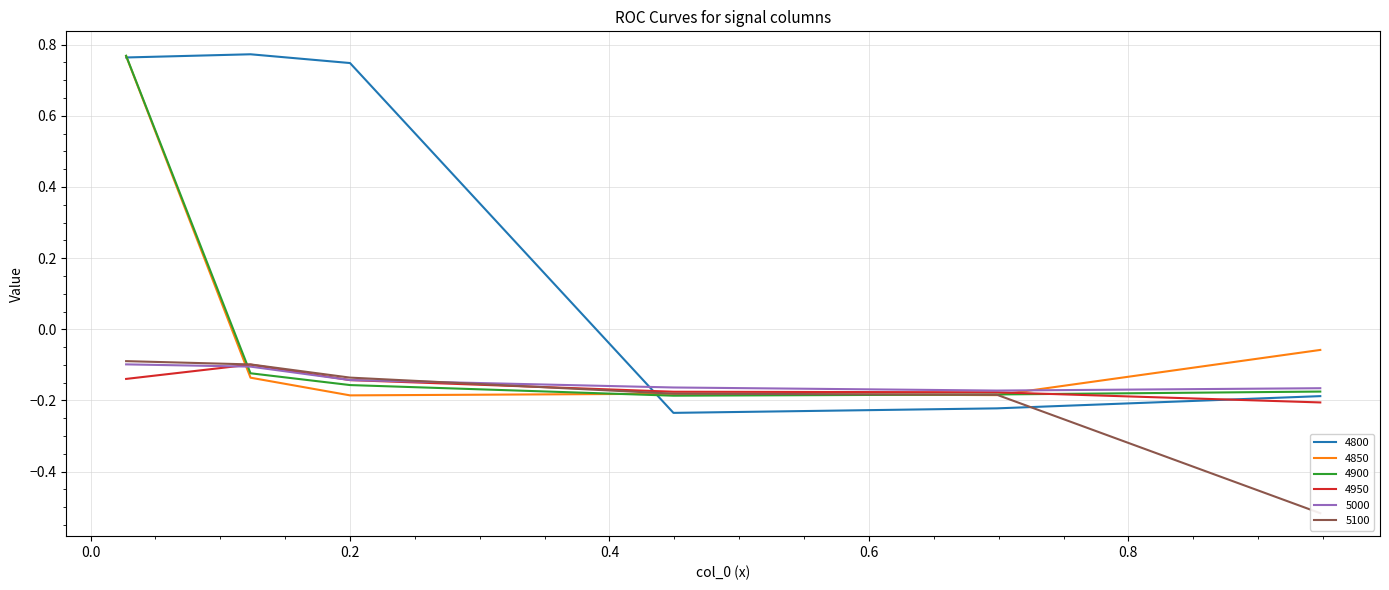

How many values in the 4900 series are below 0?

5